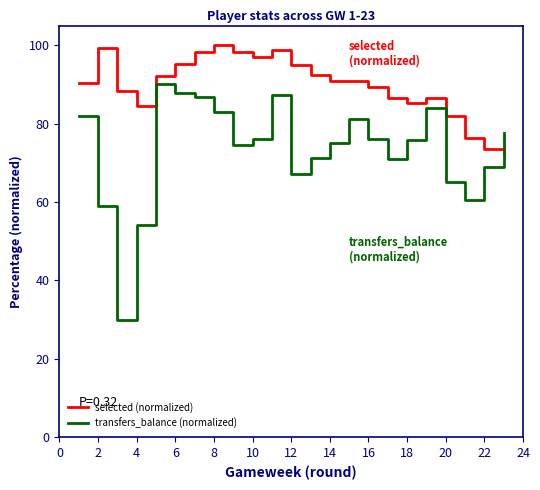

What is the sum of all selected (normalized) values?

2062.5